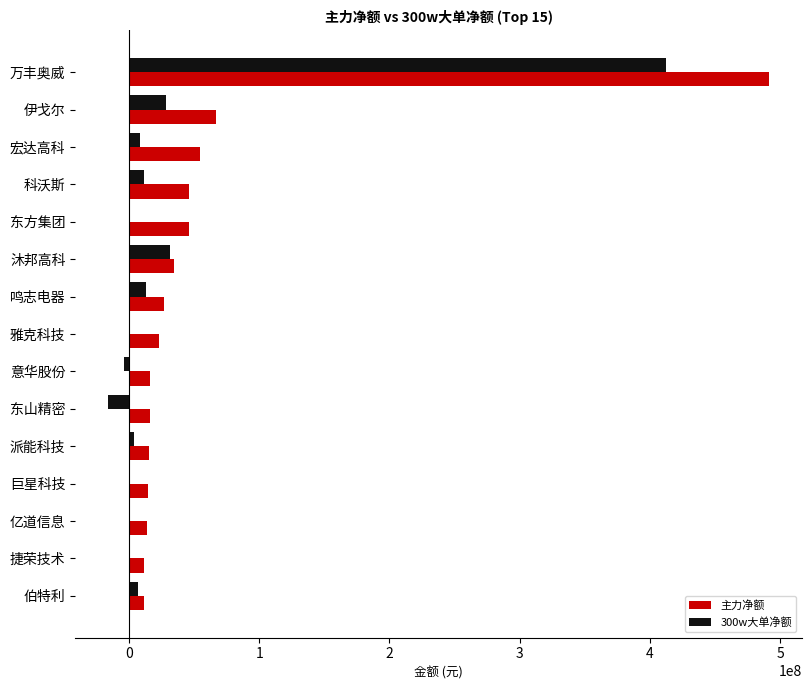

At which category is the sum across all series the highest?

万丰奥威